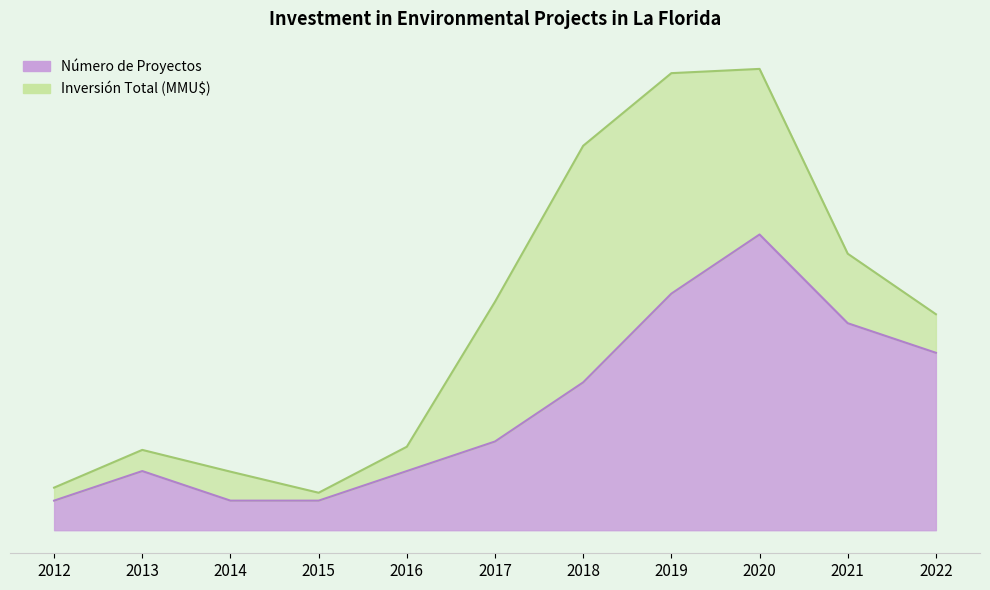

The chart shows a value of 11 at 2021. True or false?

False